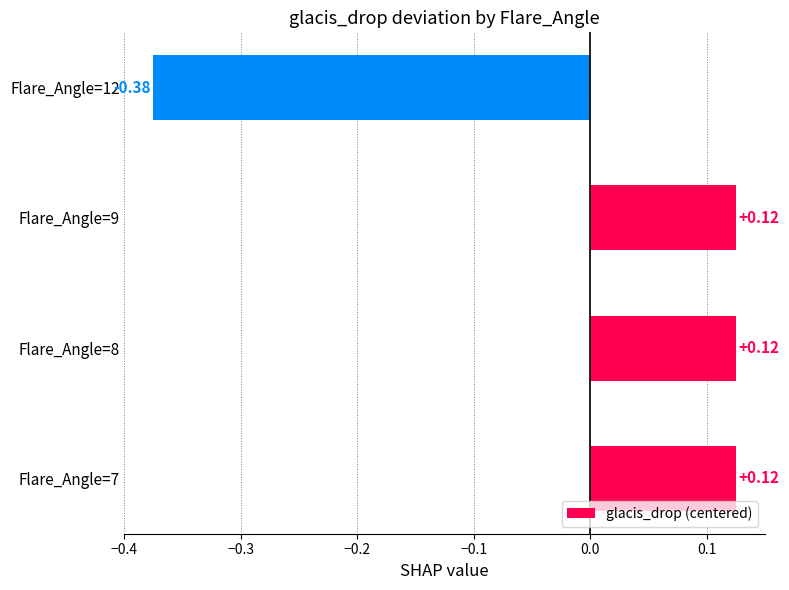

How many data points does each series have?

4